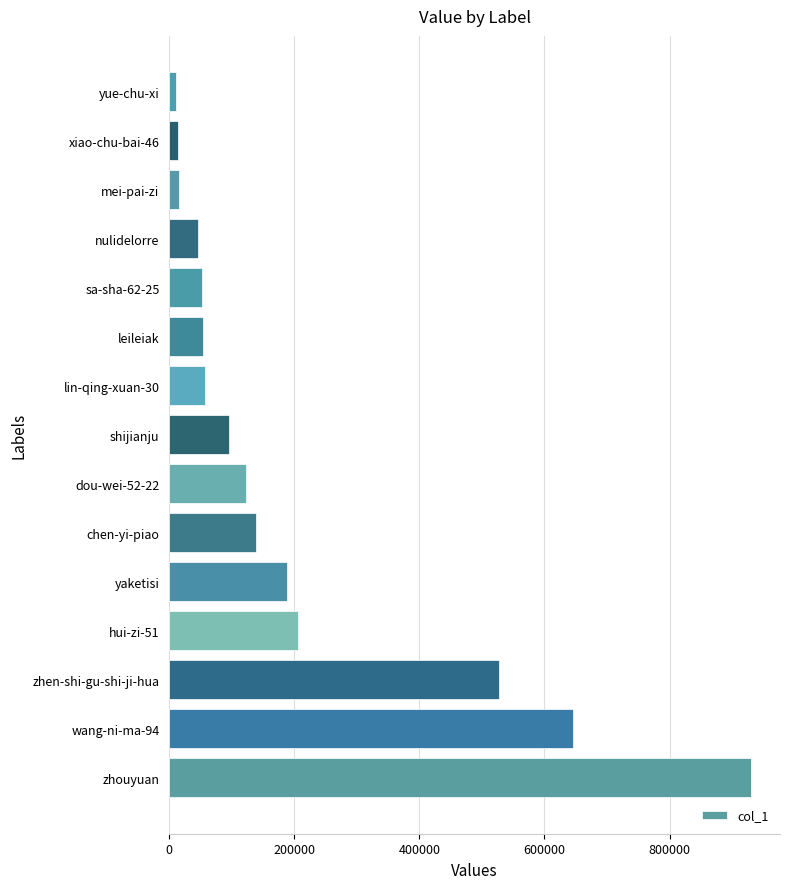

What is the ratio of the value at leileiak to the value at sa-sha-62-25?

1.0